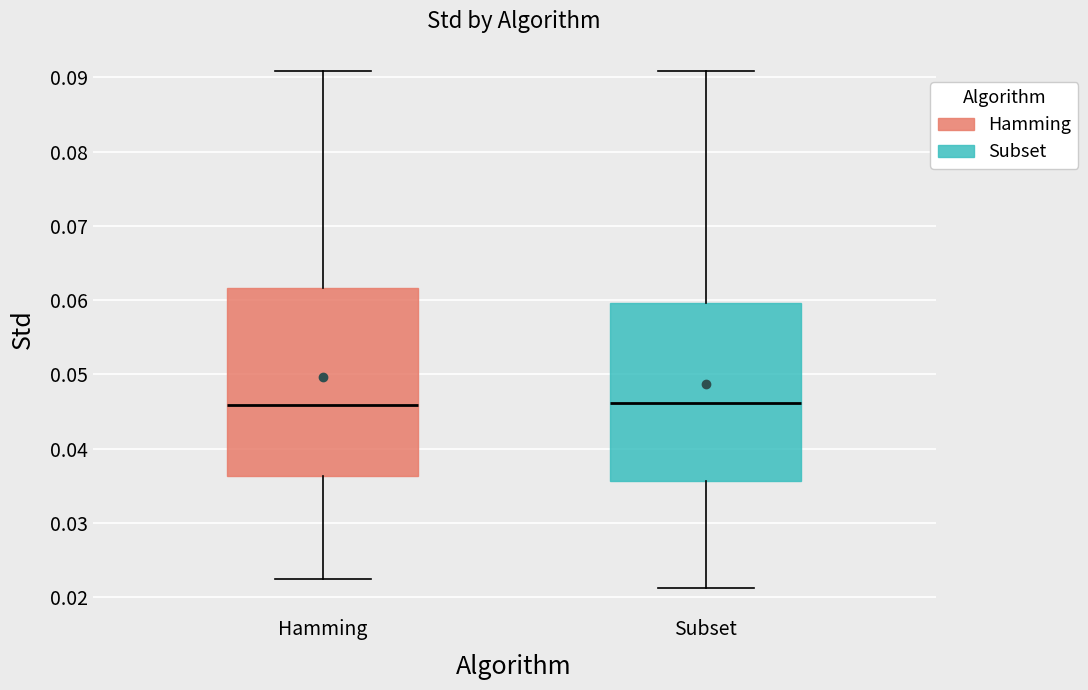

Where does the lower whisker of the box for Subset end on the y-axis? The values are not printed on the chart, so give them approximately, as read against the axis.

0.021